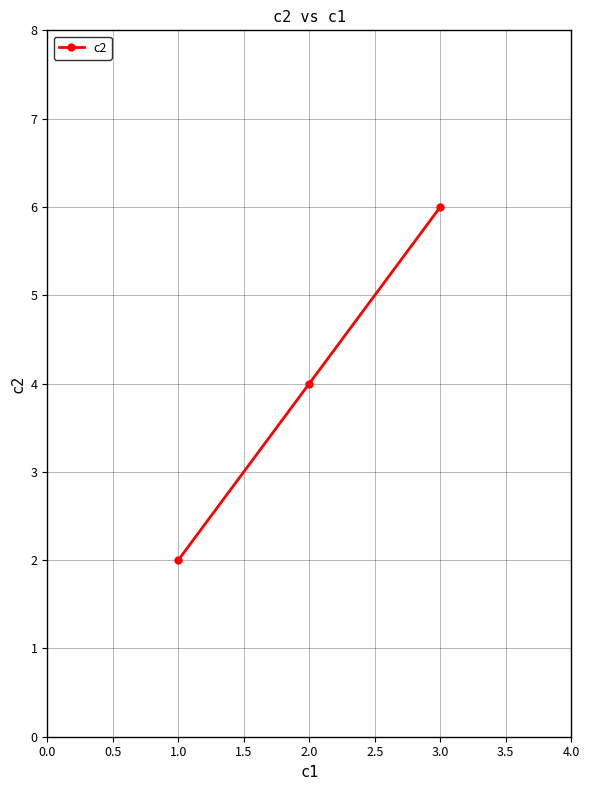

Count the values in the range 2 to 6.

3